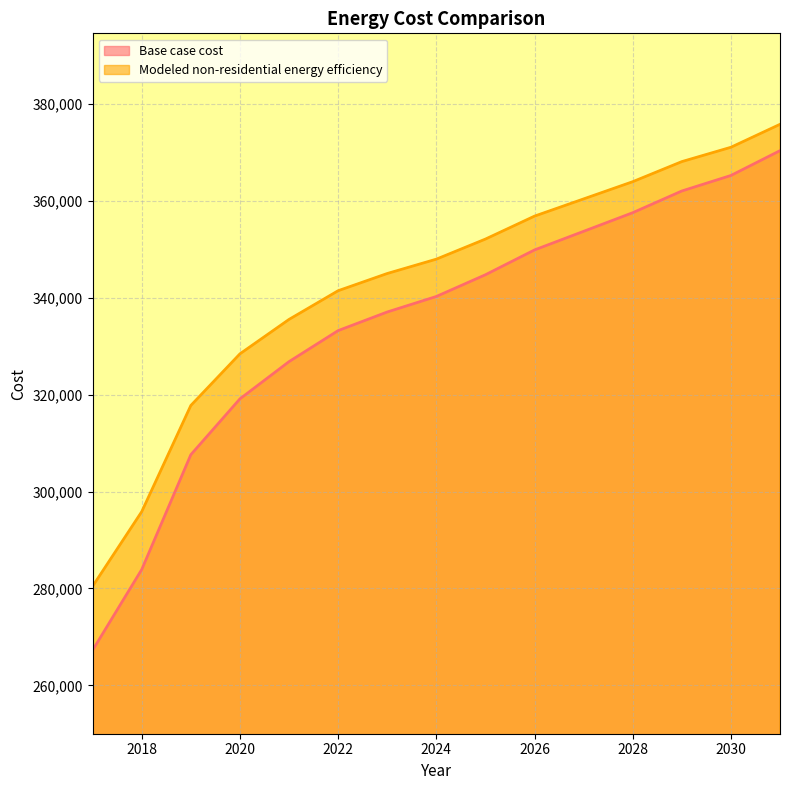

Which series has the largest total across all categories?

Modeled non-residential energy efficiency